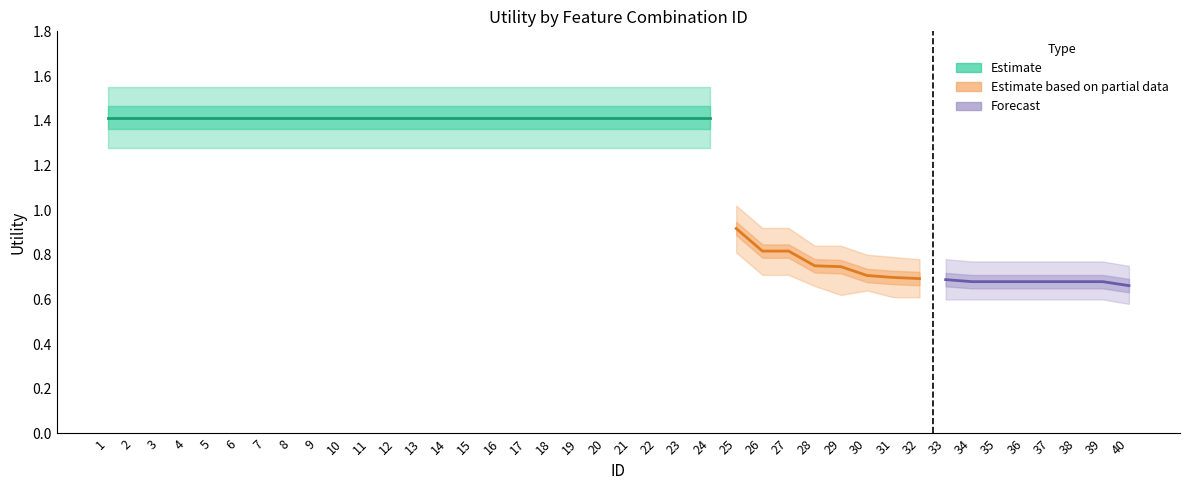

Is it true that the value at 35 is 0.9?

False